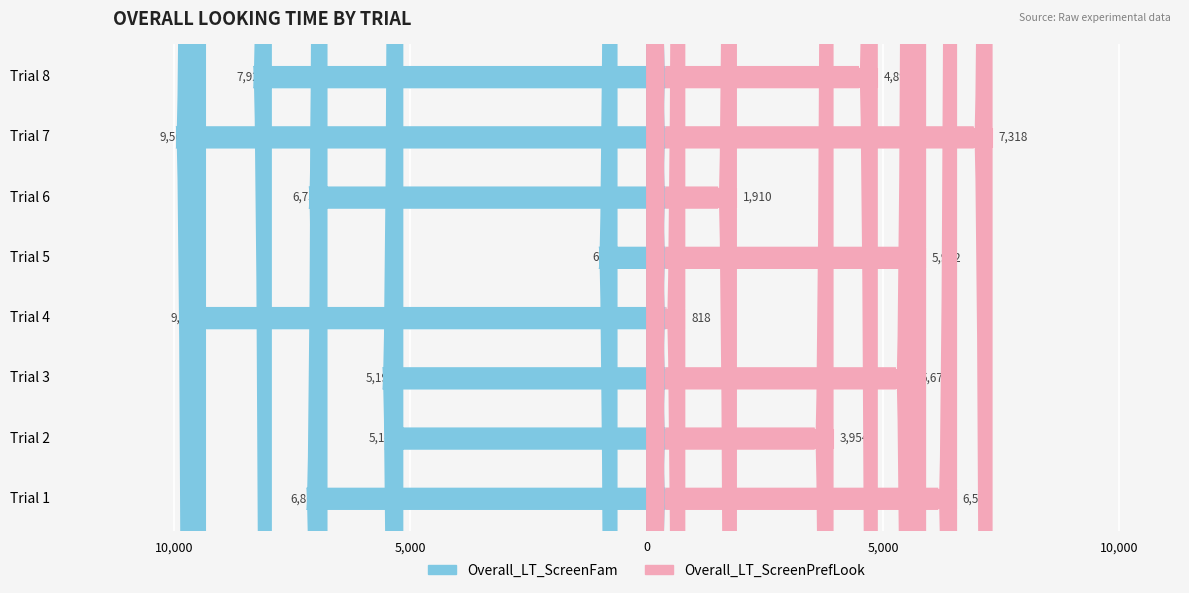

Between Trial 5 and Trial 7, which is larger?

Trial 5